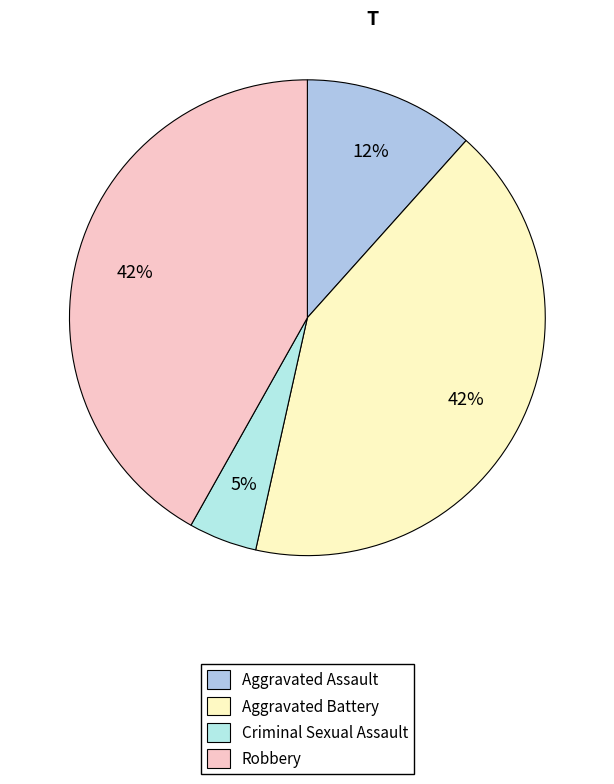

How many segments does this pie chart have?

4